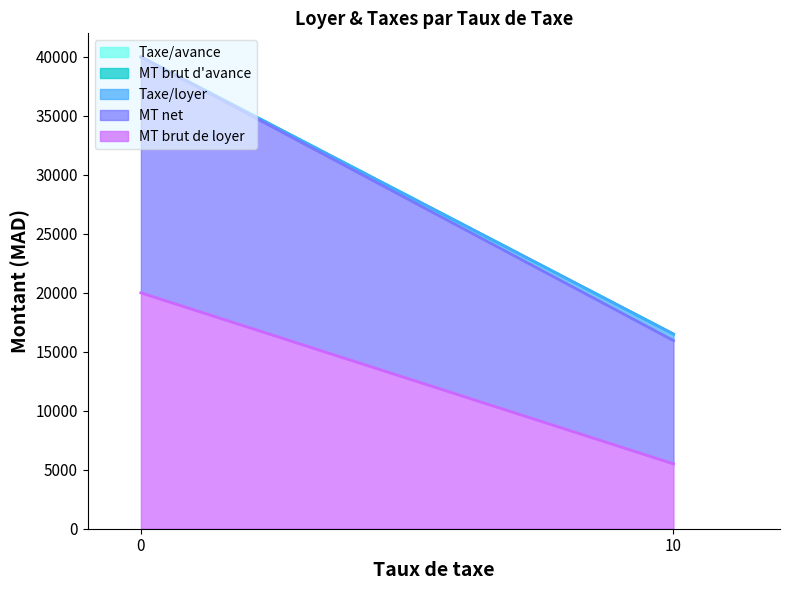

What is the difference between the maximum and minimum values in the MT net series?

9550